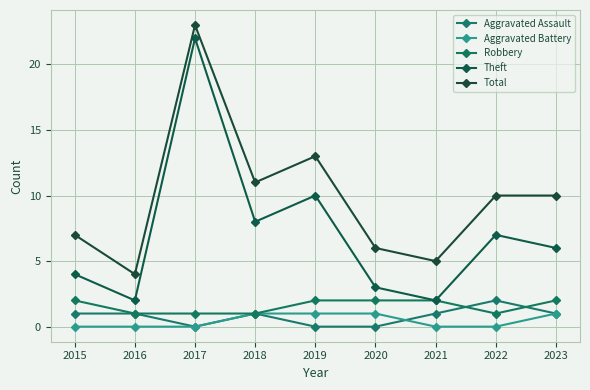

Rank the series by their maximum value, from lowest to highest.

Aggravated Battery, Aggravated Assault, Robbery, Theft, Total